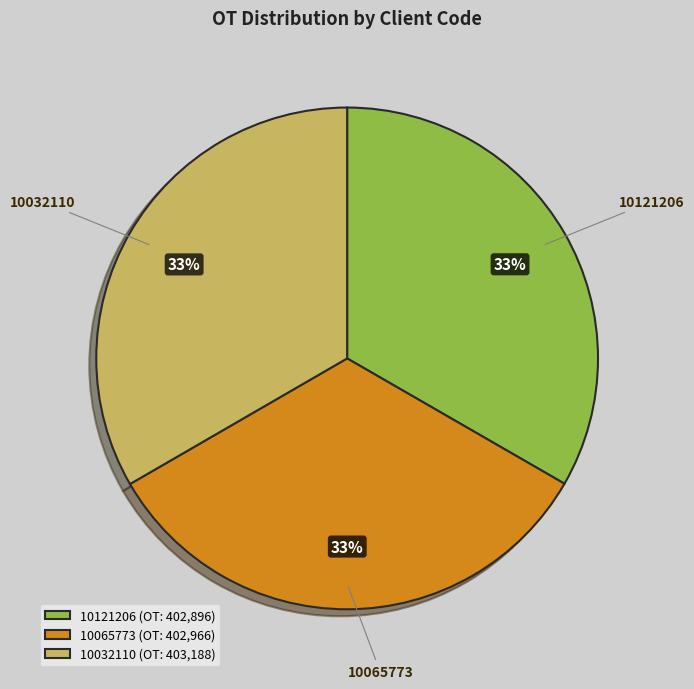

To the nearest percent, what is the average slice percentage?

33%